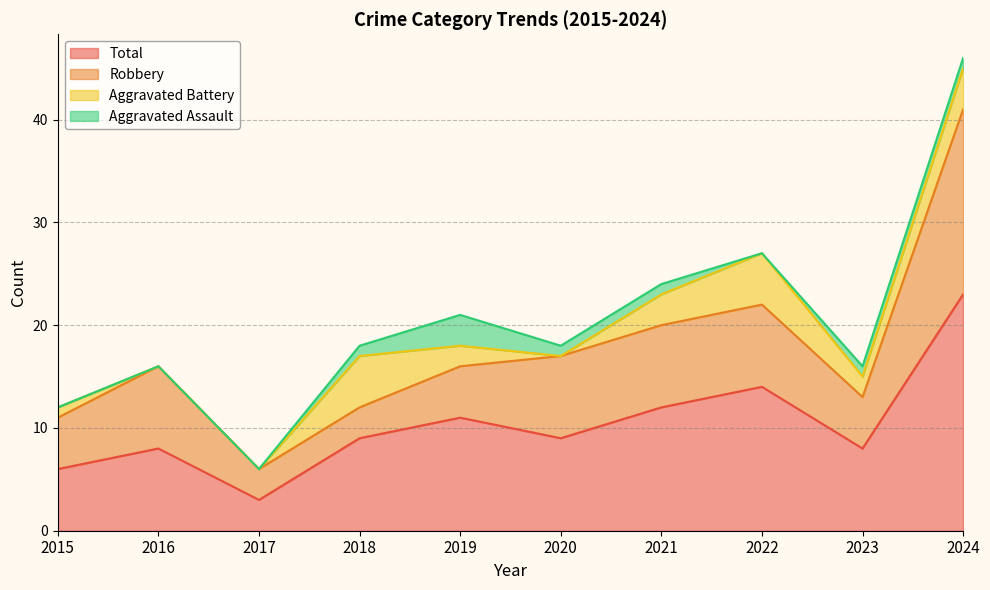

How many lines are shown in the chart?

4